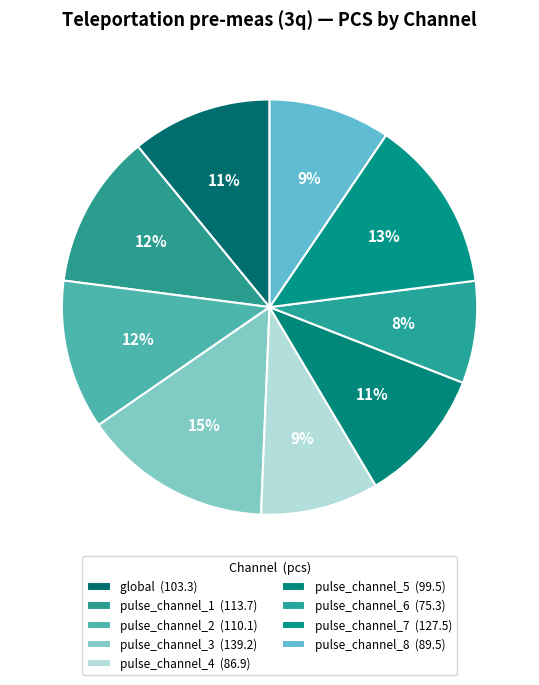

What percentage do pulse_channel_7 and global together represent?

24.4%